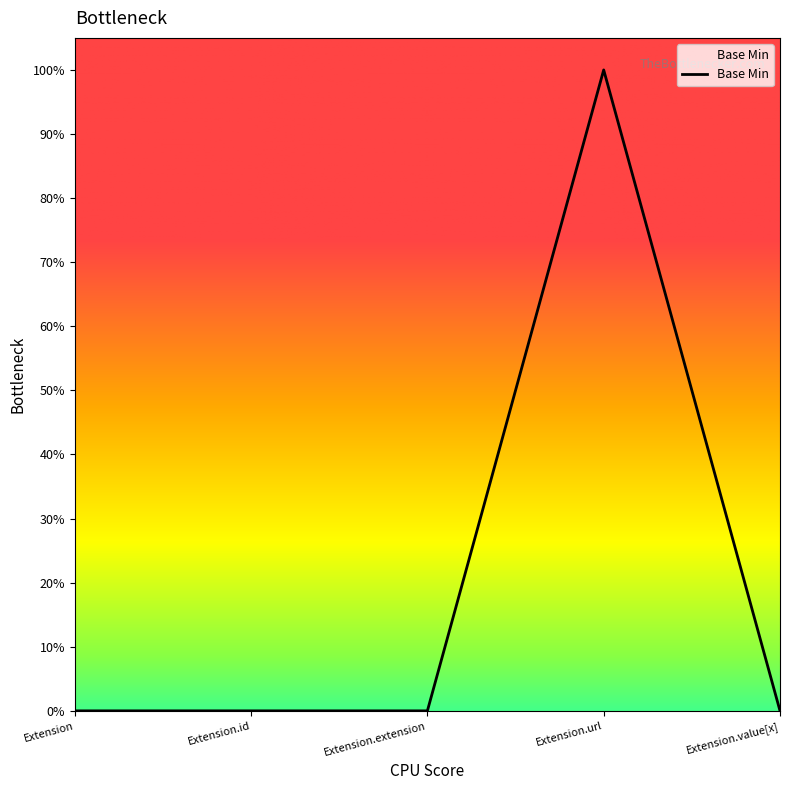

Is it true that the value at Extension is 1?

False